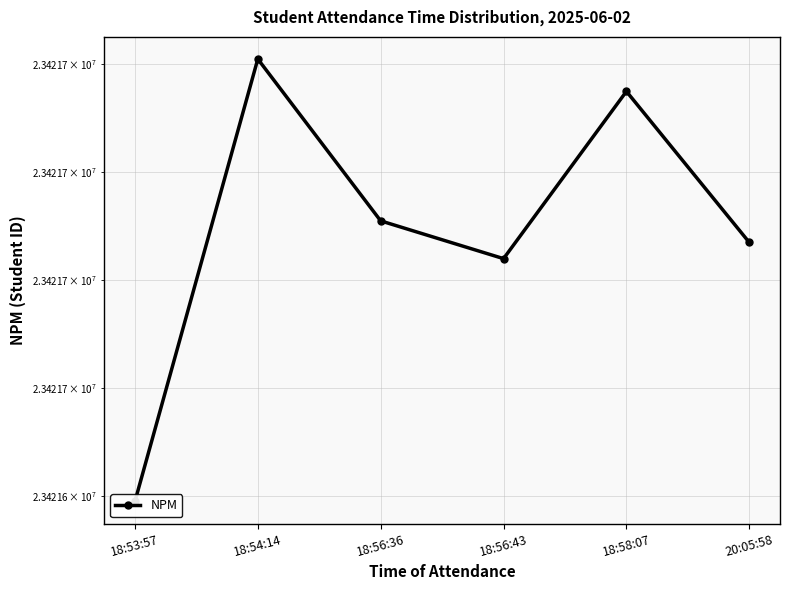

Reading right to left, extract all data points from this chart.

23421687	23421715	23421684	23421691	23421721	23421639